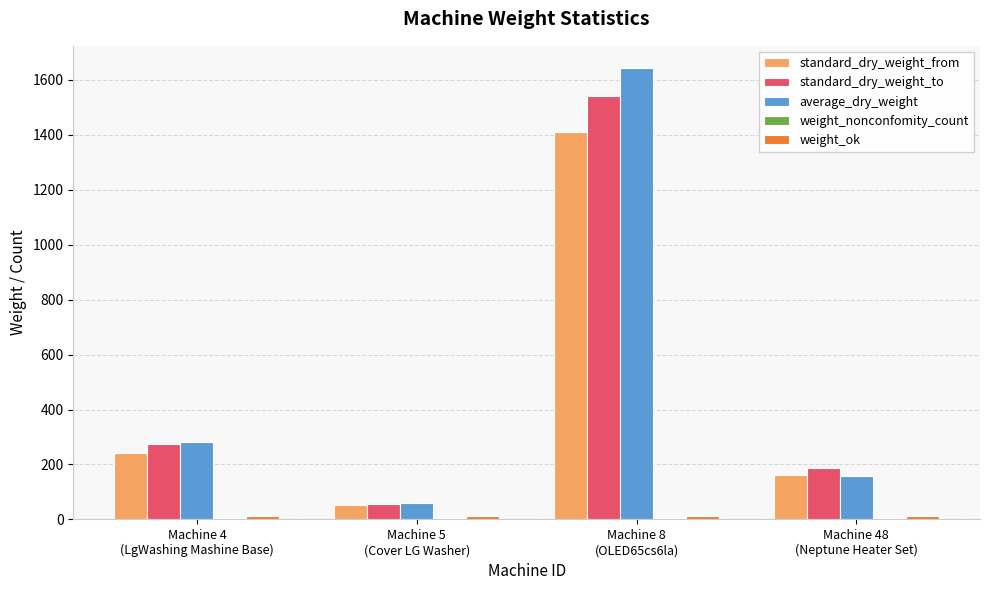

What is the maximum value shown in the chart?

1642.0